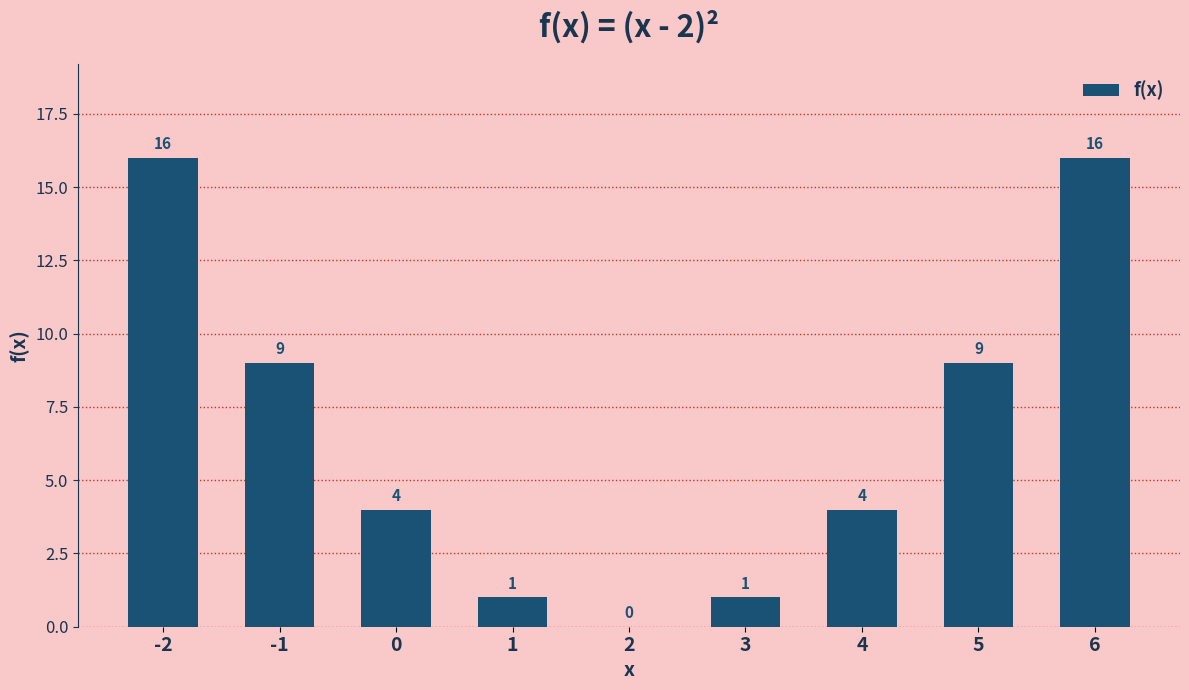

Reading left to right, list all the values displayed in this chart.

-2=16	-1=9	0=4	1=1	2=0	3=1	4=4	5=9	6=16